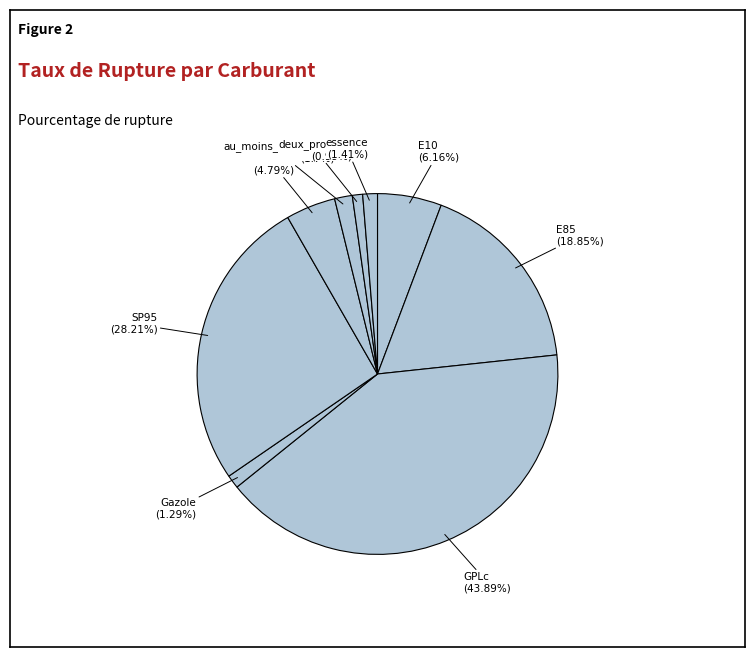

What percentage is the E10 slice, to the nearest percent?

6%